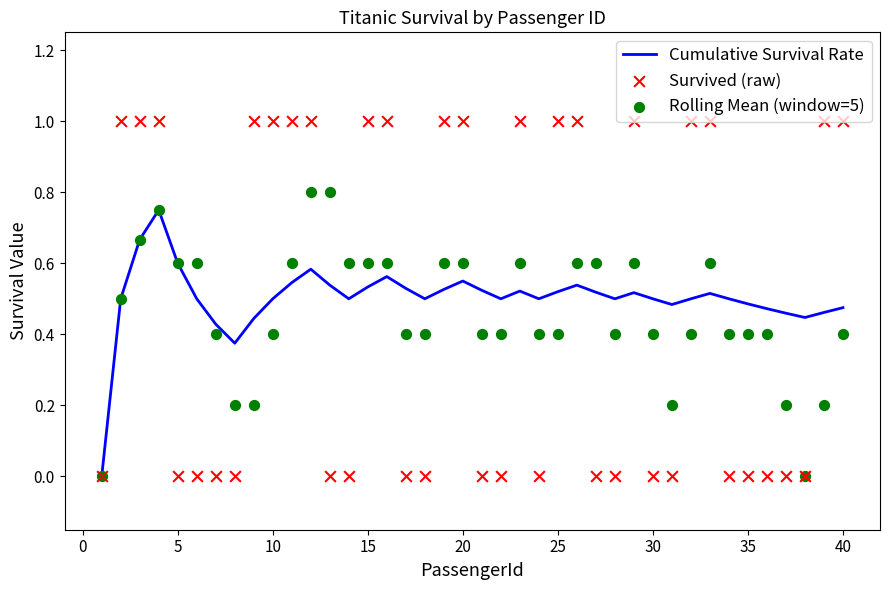

Which series has the widest spread of Y values?

Survived (raw)